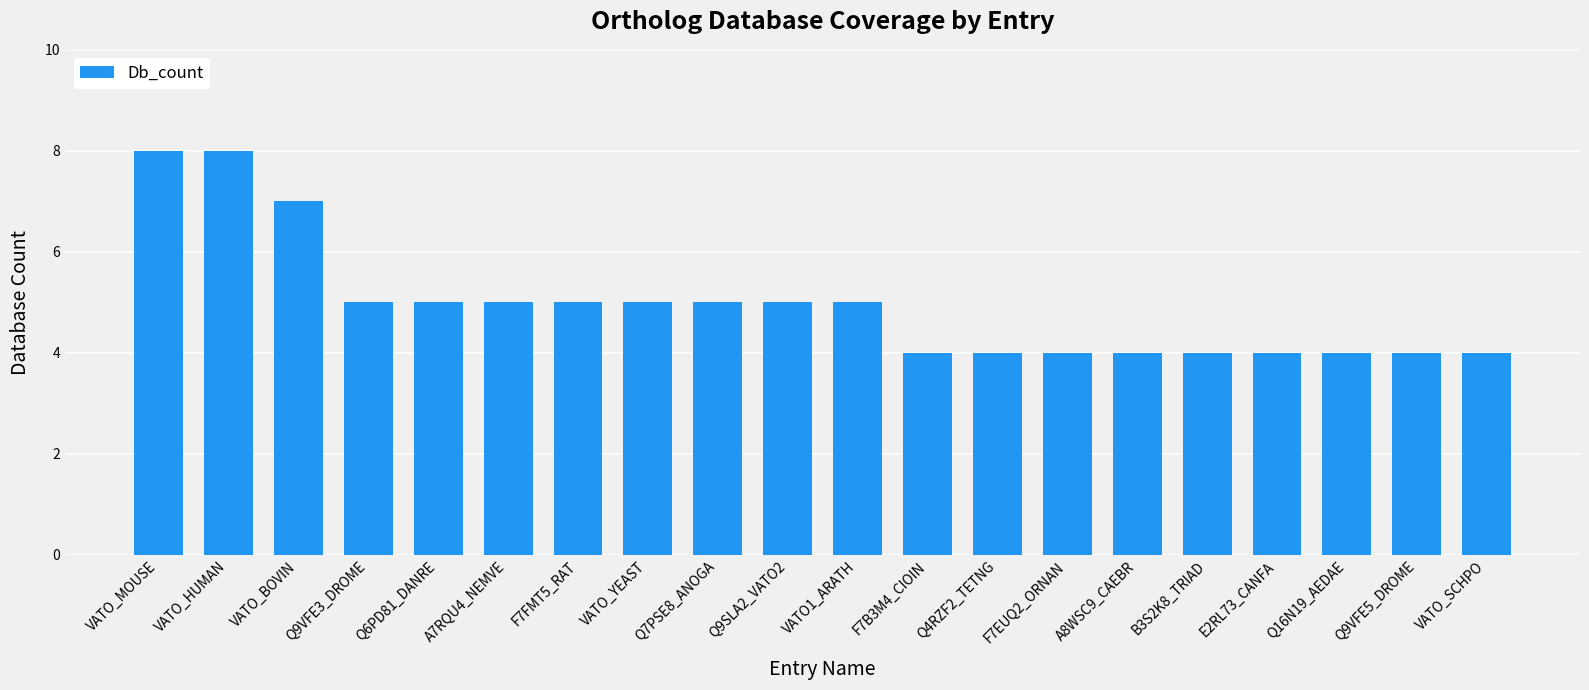

The value at VATO_HUMAN is 8. True or false?

True